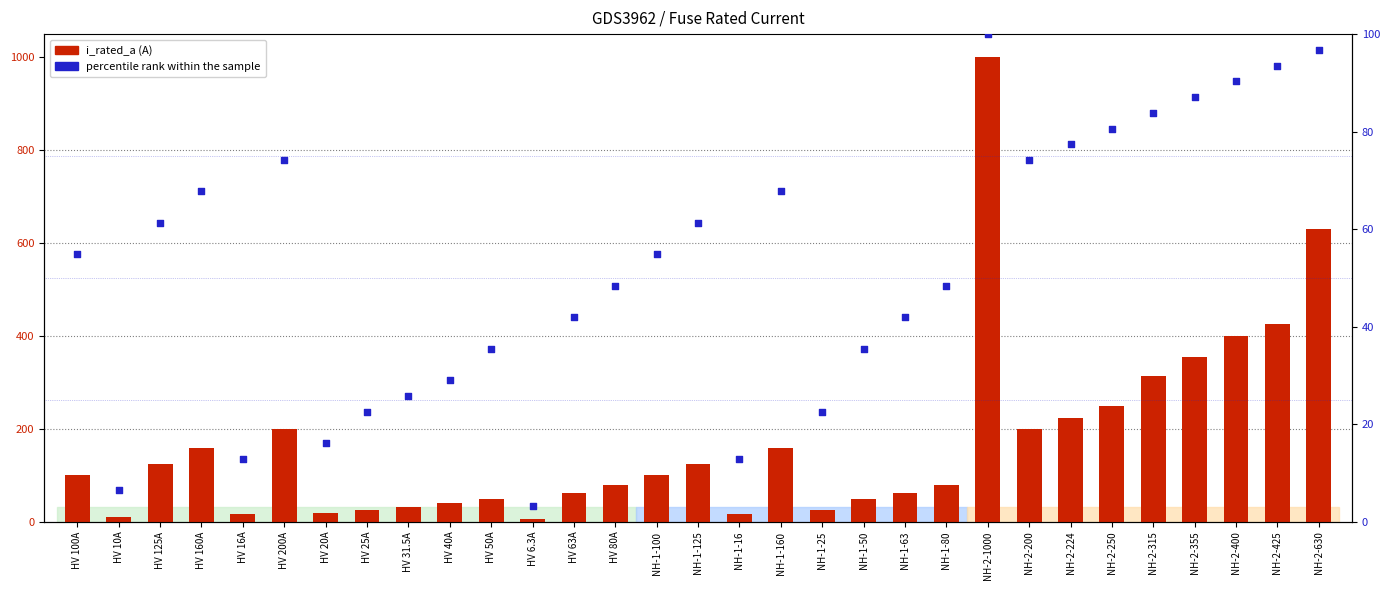

Is the value of percentile rank within the sample at HV 63A greater than the value of i_rated_a at NH-1-16?

Yes